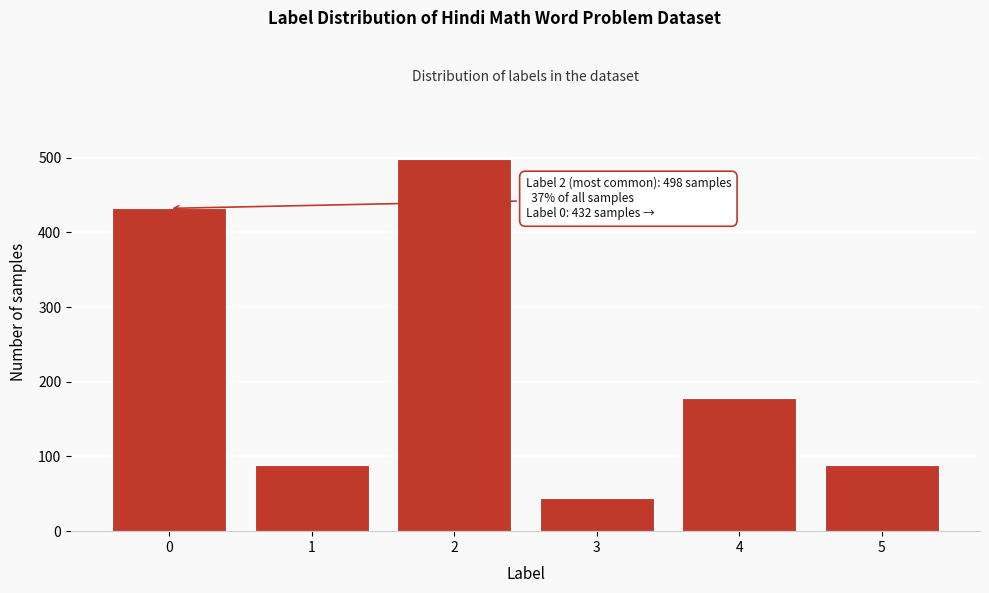

The value at 1 is 89. True or false?

True